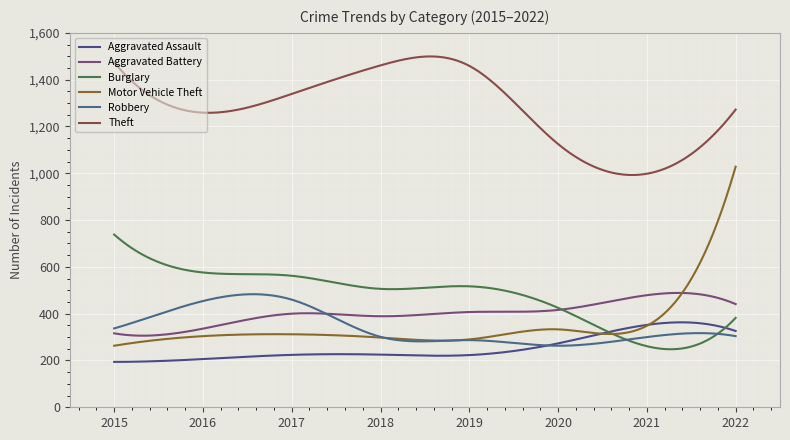

What is the value of the Motor Vehicle Theft point at the 1st from the left?

263